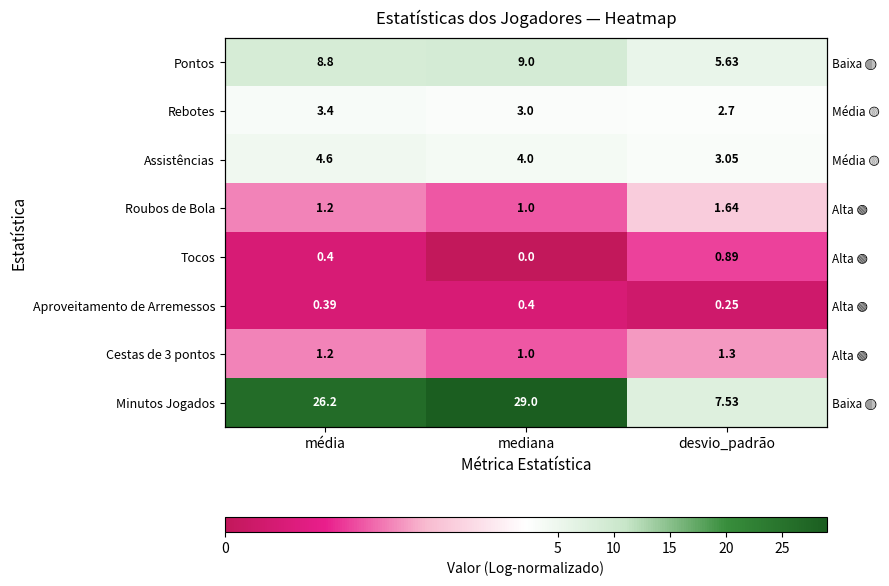

True or false: Tocos has a value of 0.5 at desvio_padrão.

False